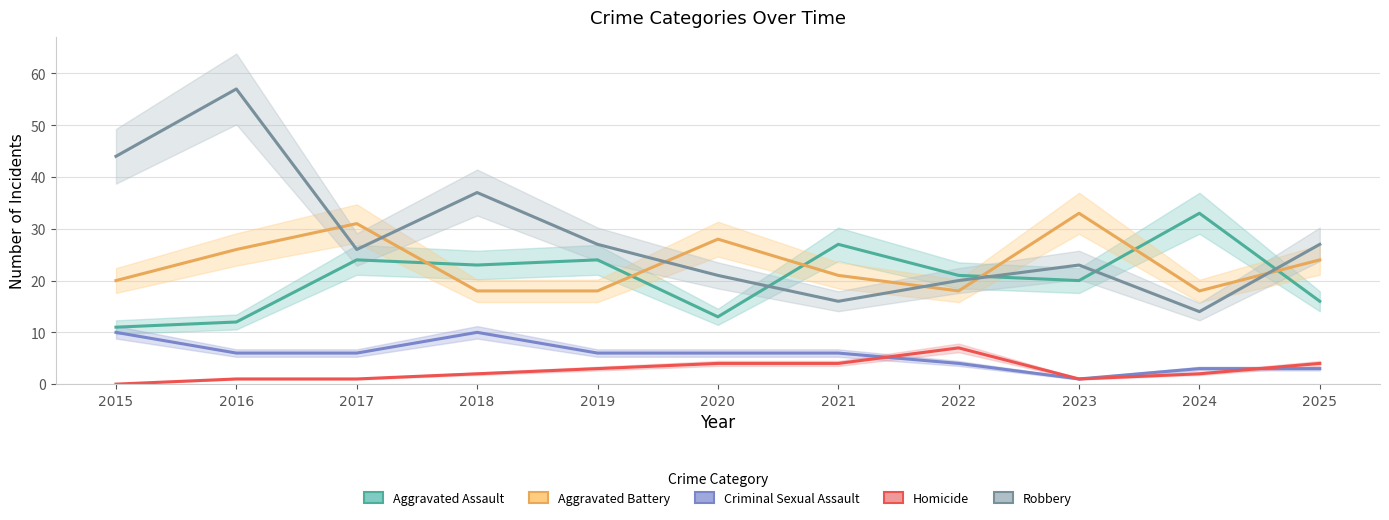

What is the spread (max minus min) of values at 2023?

32